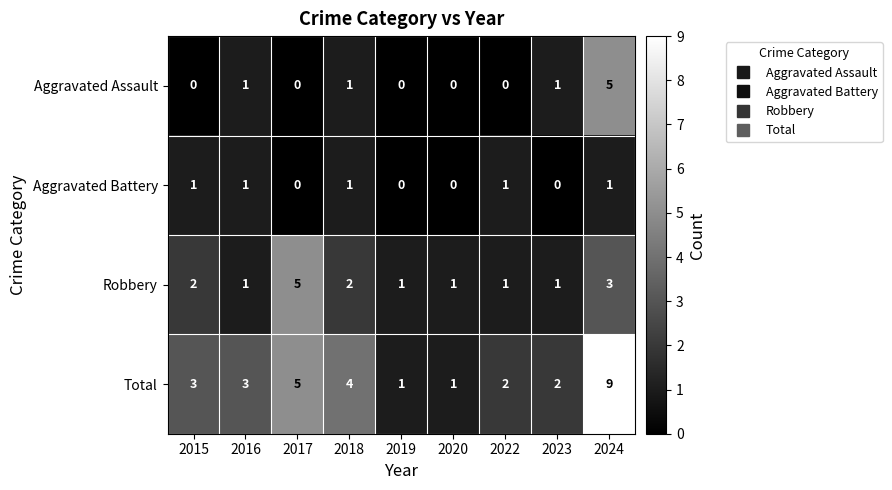

At which label is Total closest to 5?

2017